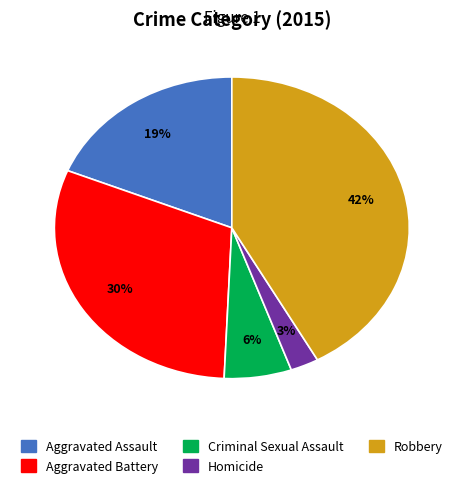

What percentage is the Robbery slice, to the nearest percent?

42%